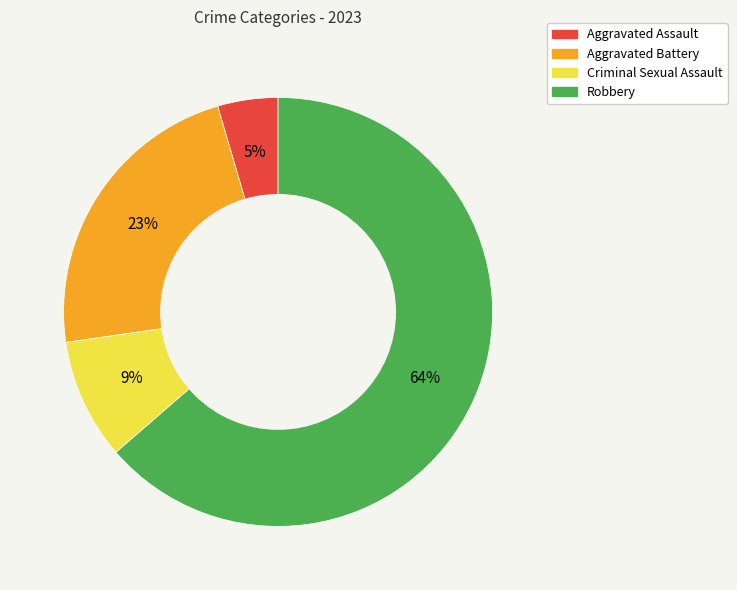

To the nearest percent, what portion does Aggravated Assault represent?

5%